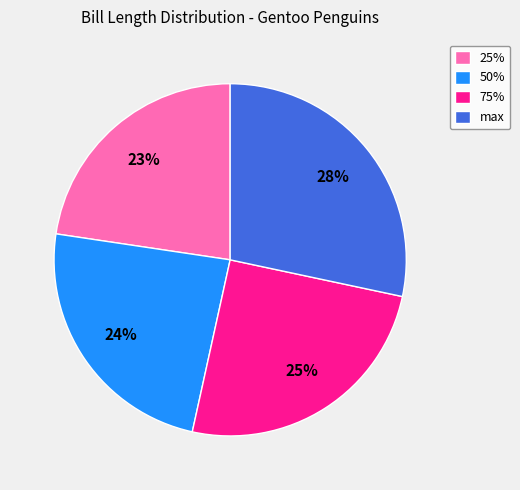

Is there a majority slice in this chart?

No